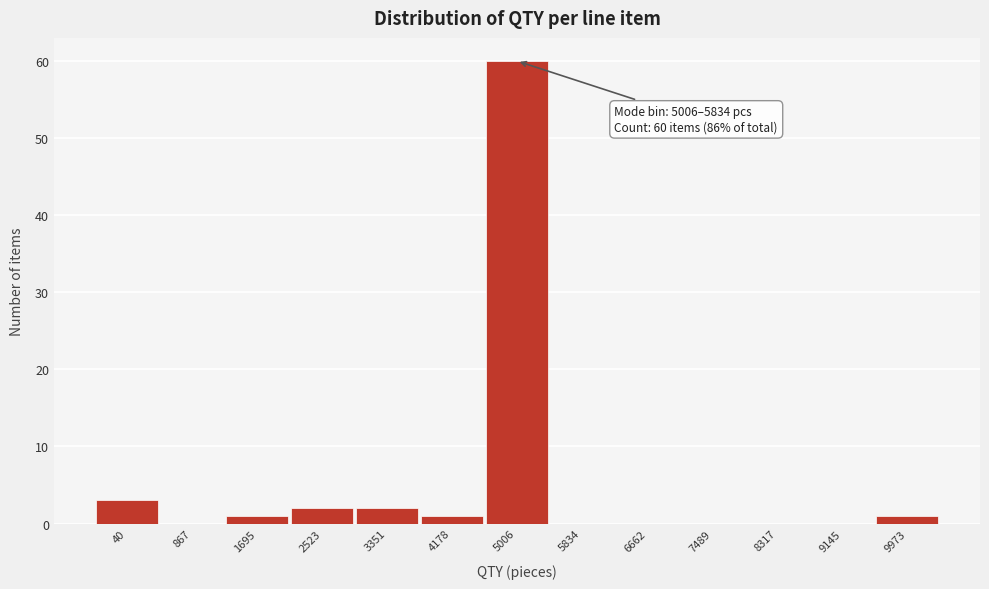

Reading right to left, list all the values displayed in this chart.

9973=1	9145=0	8317=0	7489=0	6662=0	5834=0	5006=60	4178=1	3351=2	2523=2	1695=1	867=0	40=3